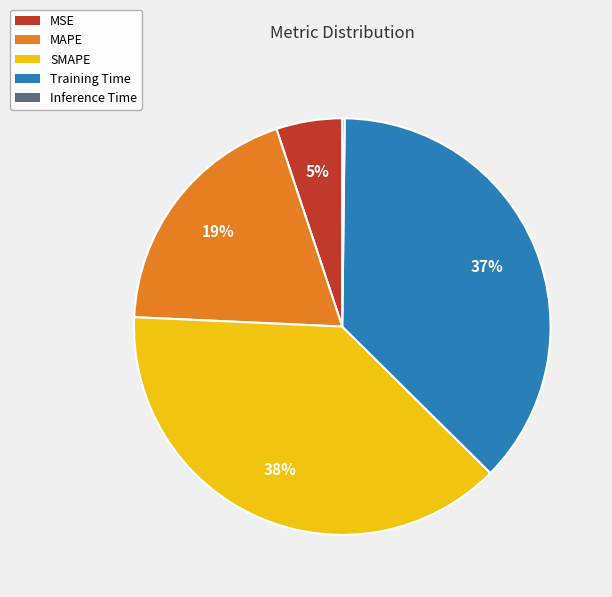

The MAPE slice represents 26% of the pie. True or false?

False